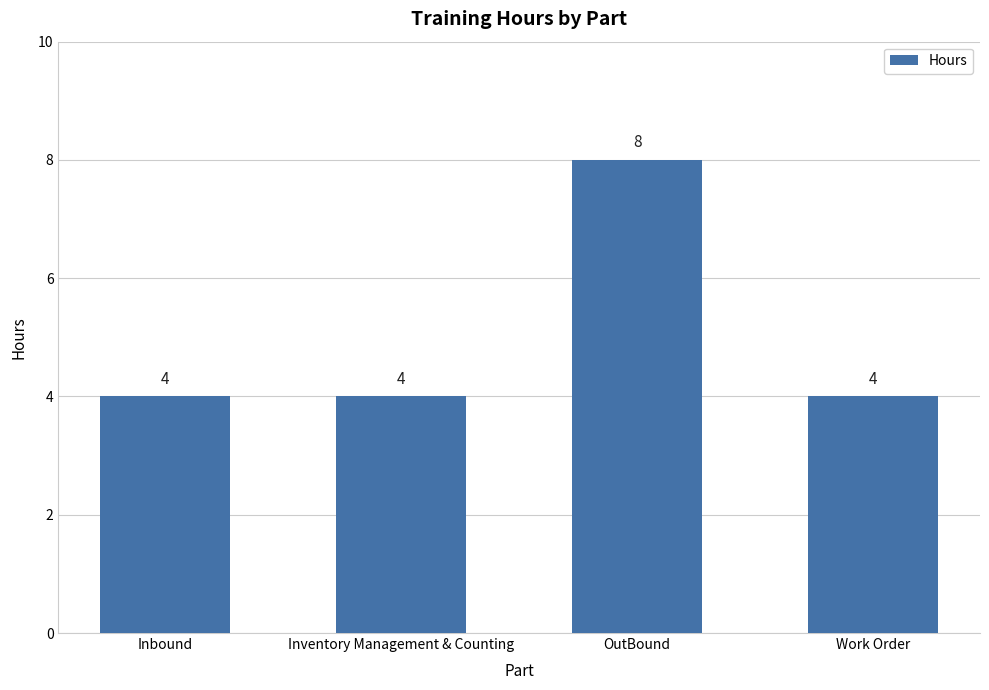

How many data points does each series have?

4